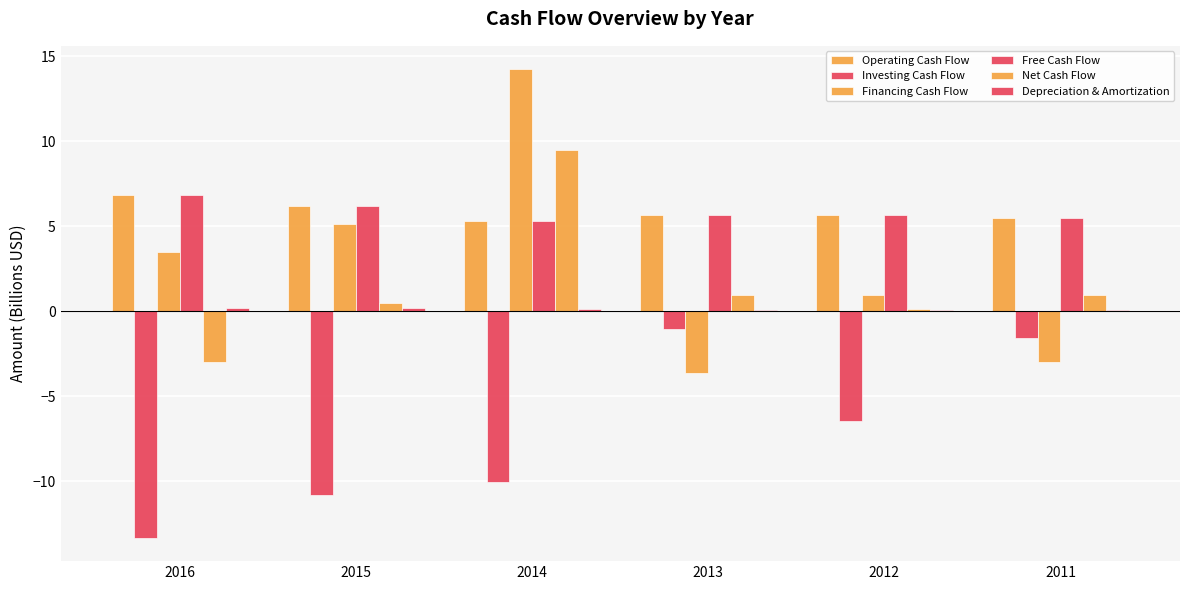

Which series changed the most between 2014 and 2011?

Financing Cash Flow